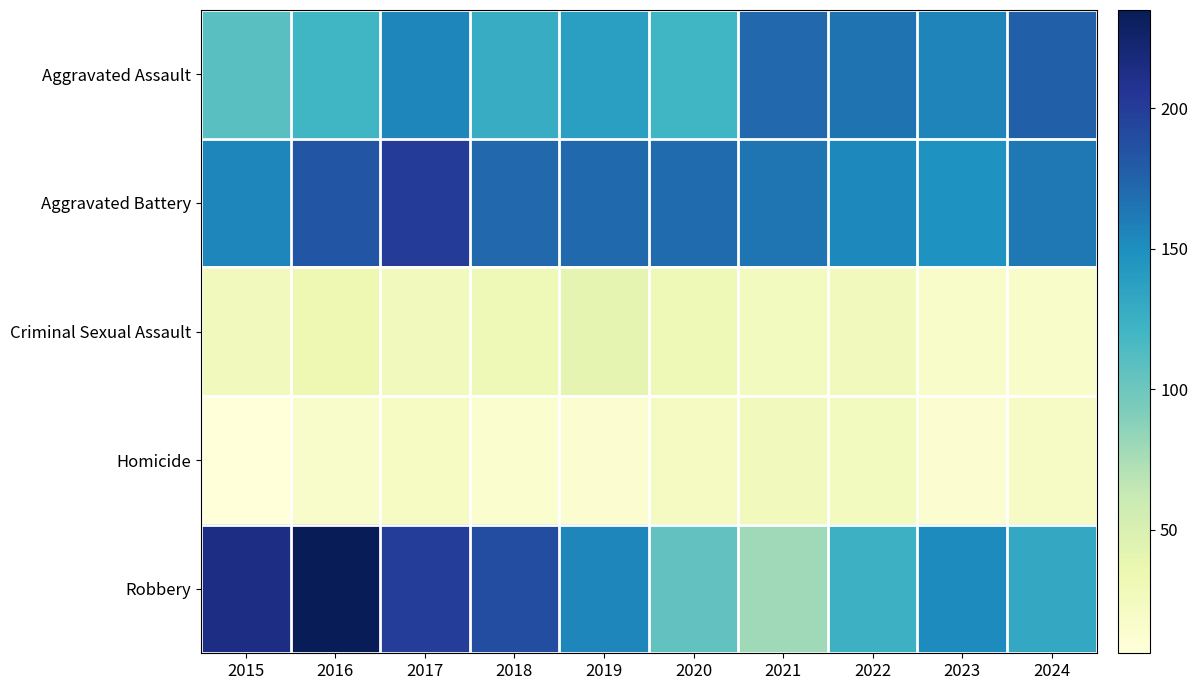

Reading left to right, list all the values displayed in this chart.

Aggravated Assault: 2015=109	2016=121	2017=155	2018=128	2019=138	2020=121	2021=172	2022=166	2023=156	2024=176
Aggravated Battery: 2015=155	2016=184	2017=201	2018=172	2019=171	2020=170	2021=165	2022=154	2023=148	2024=163
Criminal Sexual Assault: 2015=27	2016=33	2017=27	2018=31	2019=40	2020=31	2021=24	2022=27	2023=18	2024=18
Homicide: 2015=6	2016=16	2017=22	2018=14	2019=13	2020=23	2021=27	2022=24	2023=13	2024=20
Robbery: 2015=214	2016=235	2017=200	2018=189	2019=155	2020=105	2021=79	2022=124	2023=152	2024=131